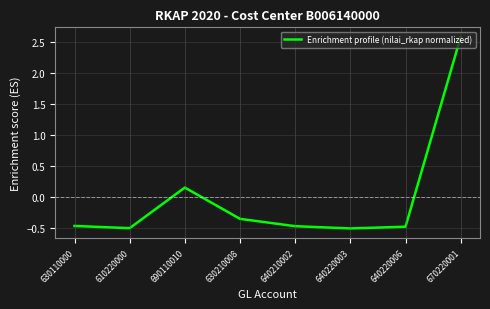

Where is the data nearest to the value 1?

690110010